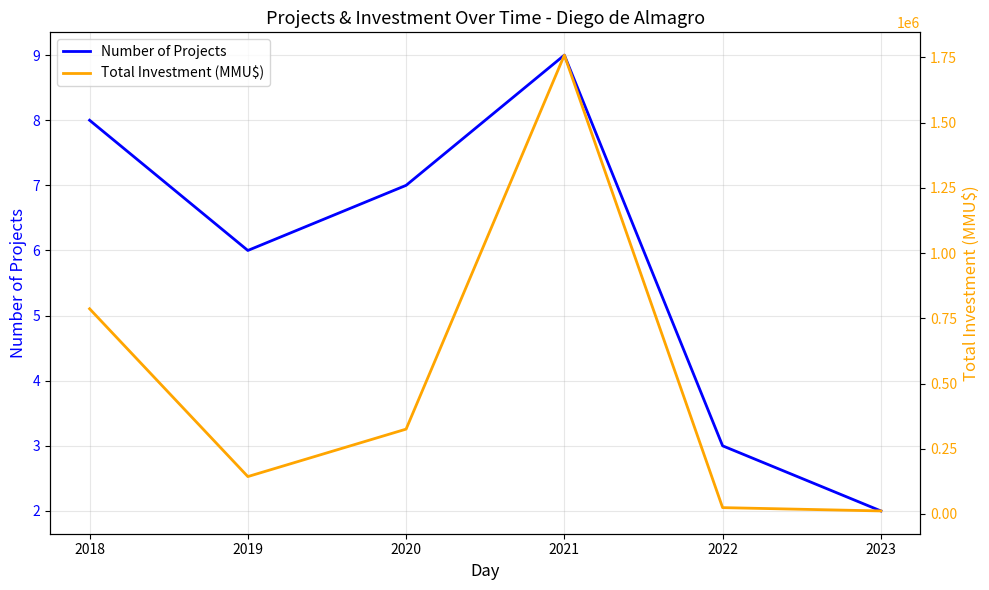

Where is the first local minimum for Total Investment (MMU$)?

2019